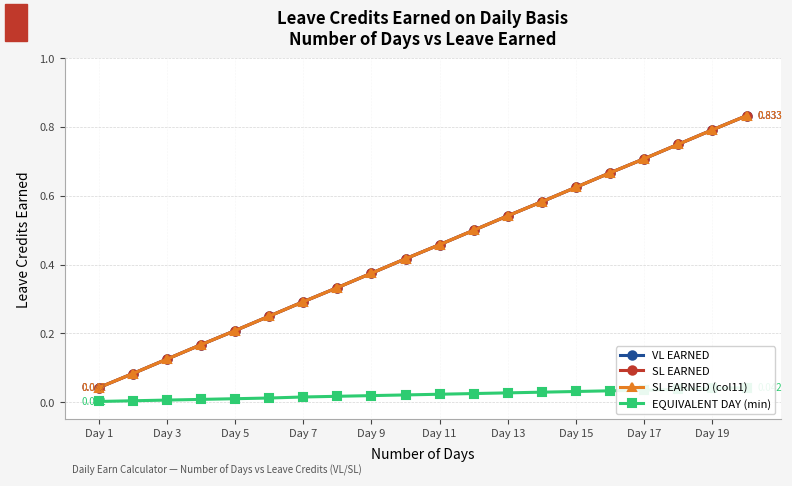

True or false: SL EARNED (col11) has more than 1 interior local peaks.

False